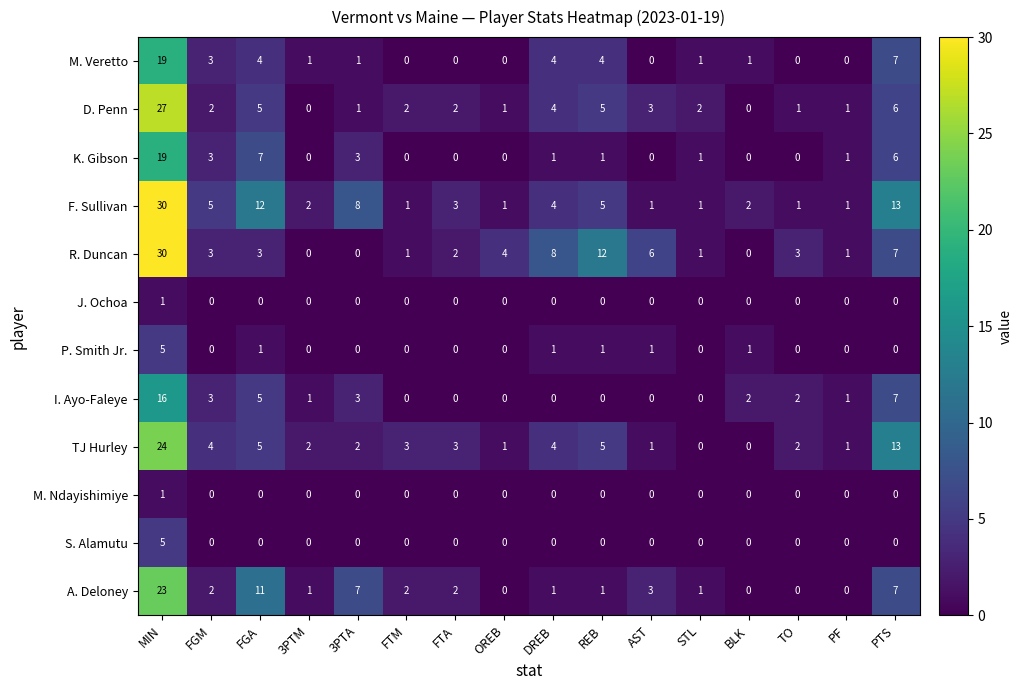

What is the difference between the K. Gibson values at PF and MIN?

18